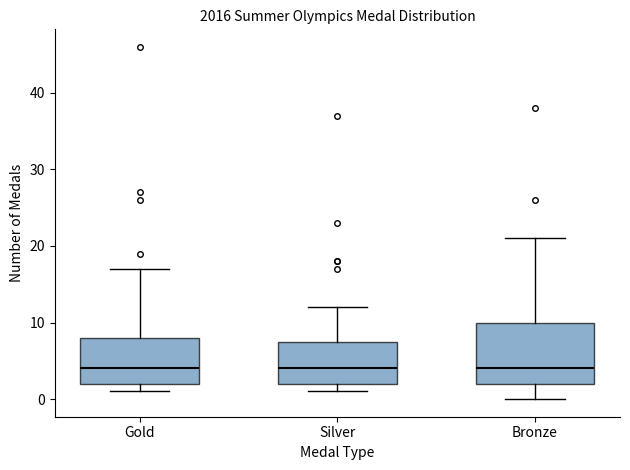

Which box is the tallest, from its lower edge to its upper edge?

Bronze